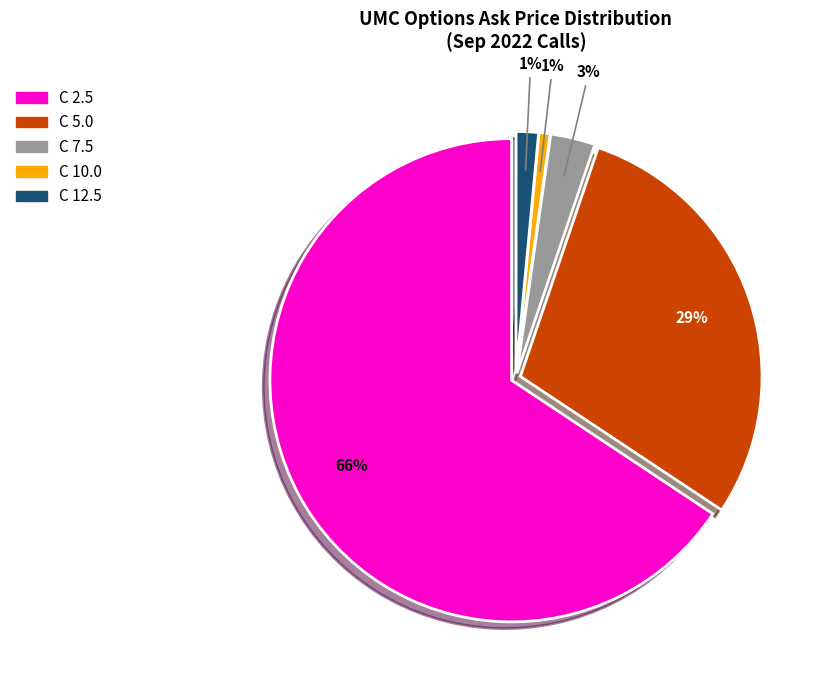

To the nearest percent, what is the average slice percentage?

20%